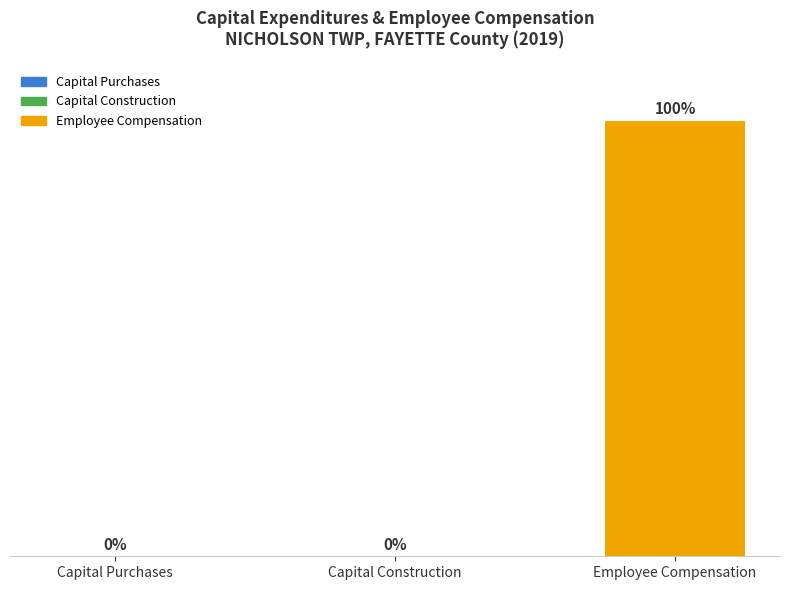

Which label corresponds to the largest value in the chart?

Employee Compensation